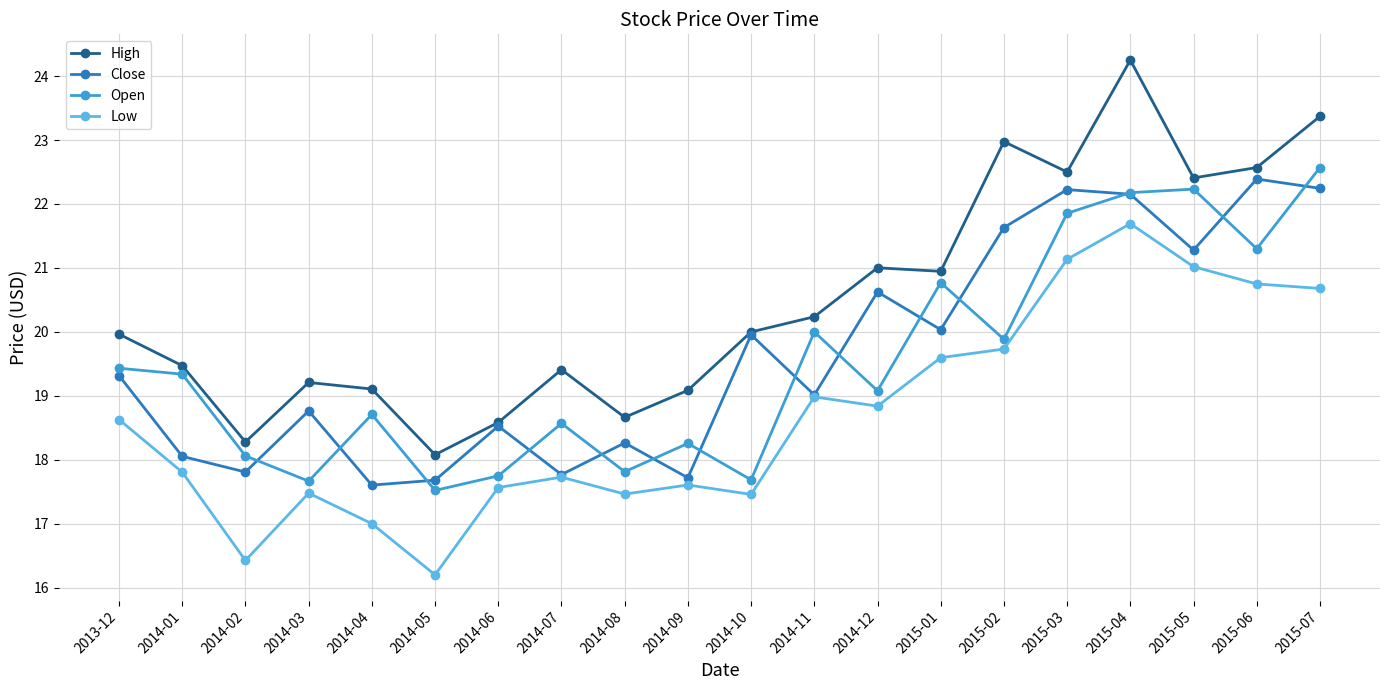

What is the smallest value displayed?

16.2